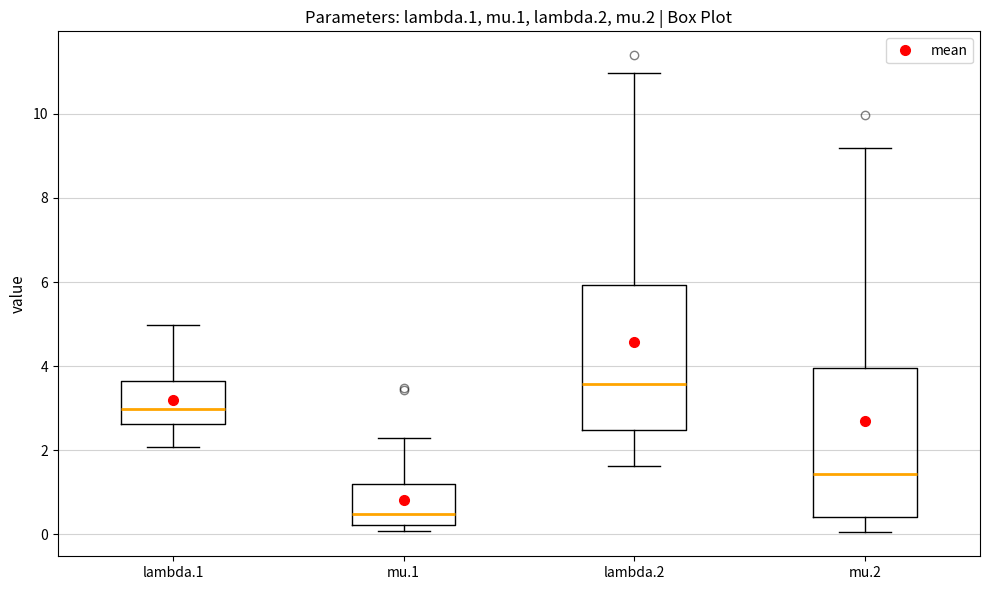

Where does the upper whisker of the box for mu.1 end on the y-axis? The values are not printed on the chart, so give them approximately, as read against the axis.

2.4